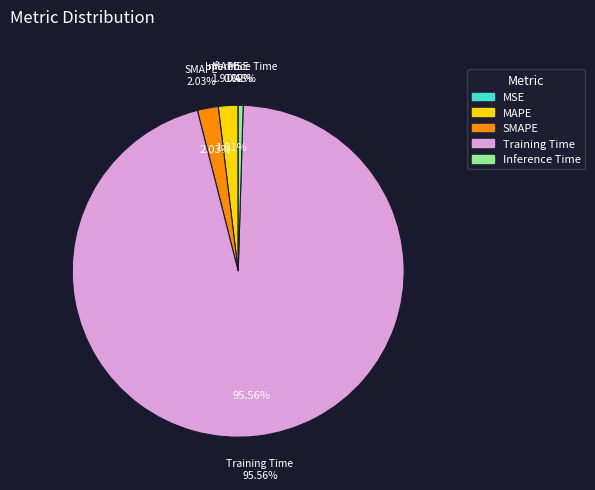

What percentage is NOT represented by Training Time?

4.4%